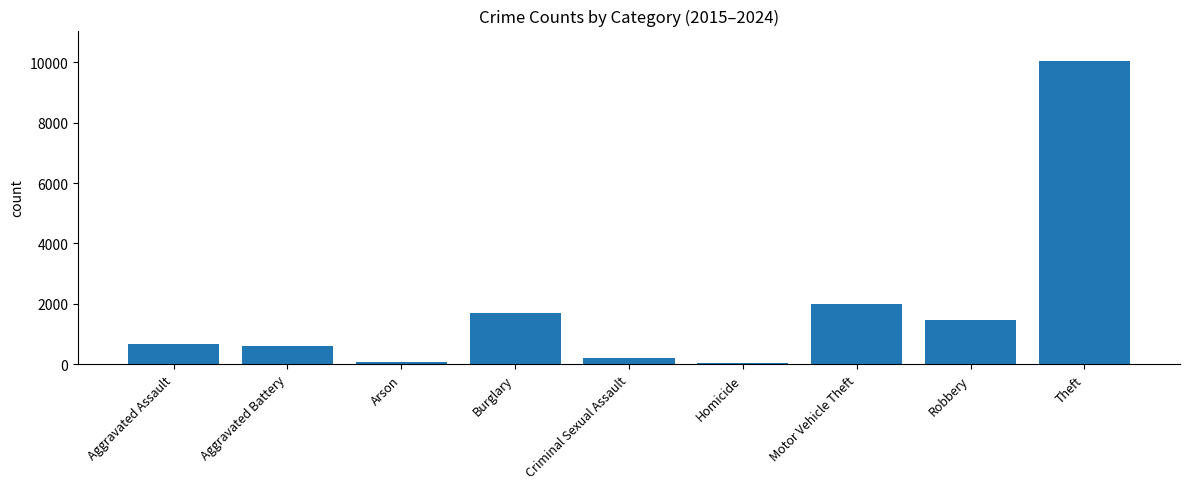

Approximately how many times larger is the value at Arson compared to Aggravated Assault?

0.1